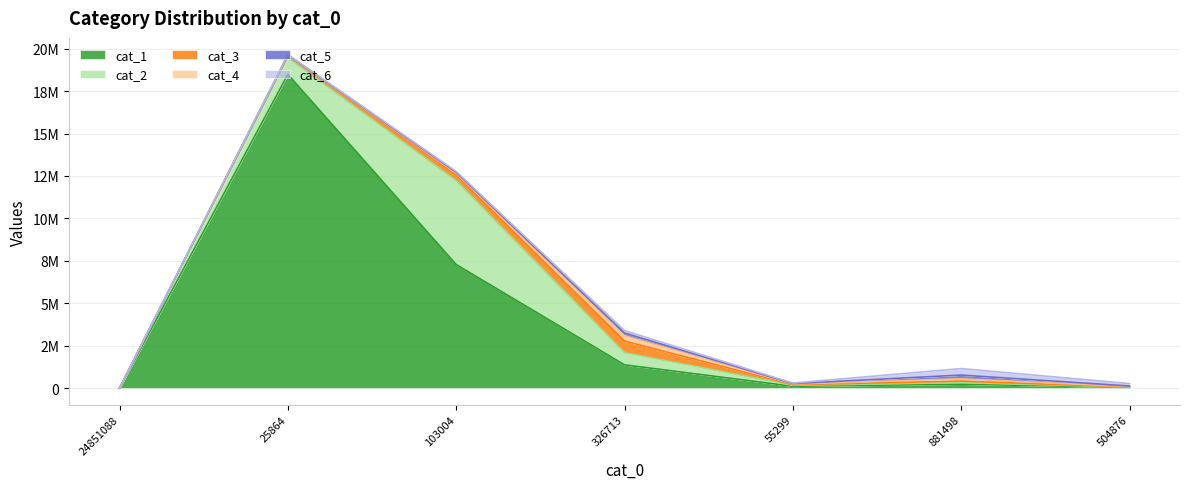

At which label does cat_4 reach its minimum?

24851088